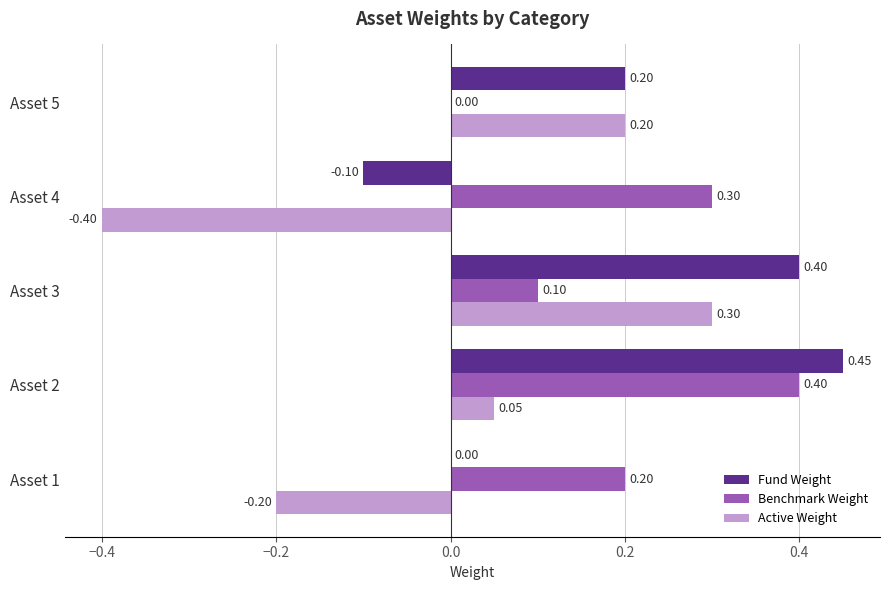

Between Asset 1 and Asset 2, which series saw the biggest shift?

Fund Weight